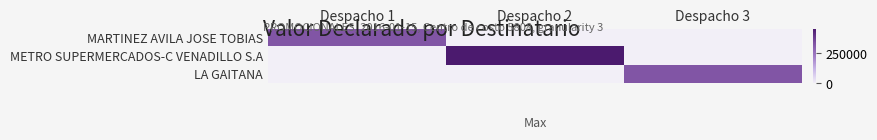

Is the value of MARTINEZ AVILA JOSE TOBIAS at Despacho 2 greater than the value of METRO SUPERMERCADOS-C VENADILLO S.A at Despacho 3?

No